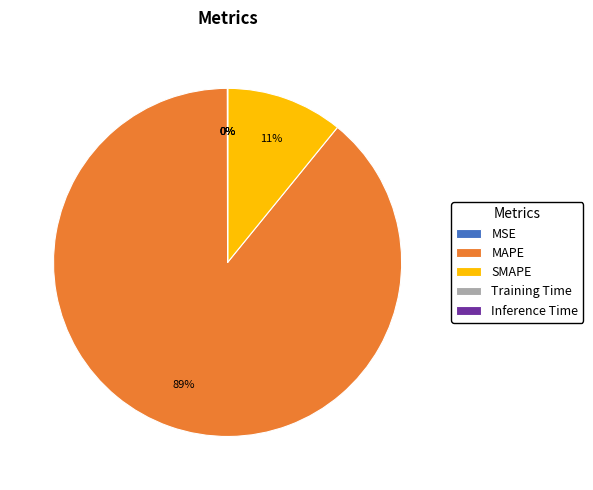

Is there any slice that represents more than half of the pie?

Yes